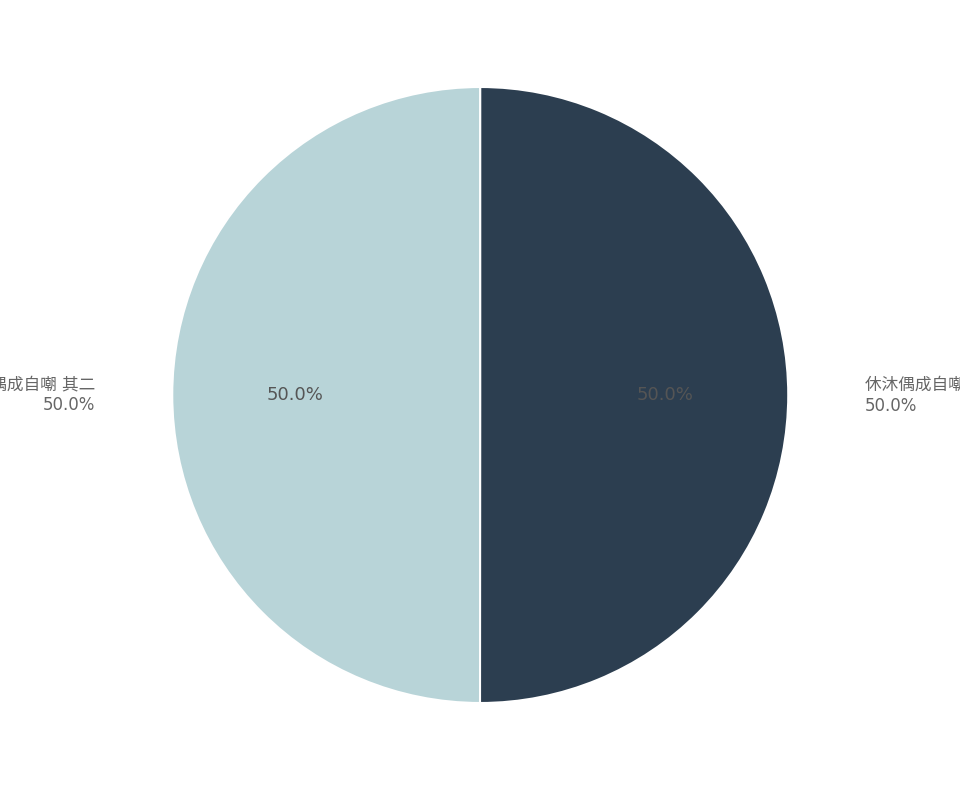

The 初春偶成自嘲 其二 slice represents 41% of the pie. True or false?

False